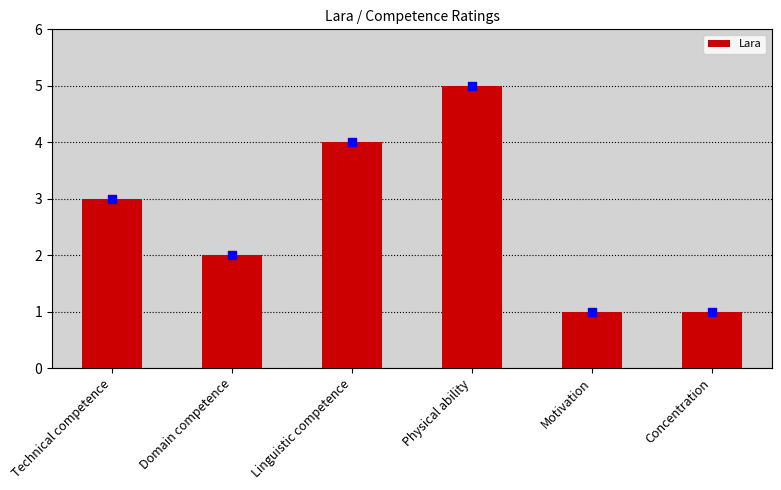

What is the ratio of the value at Physical ability to the value at Motivation?

5.0